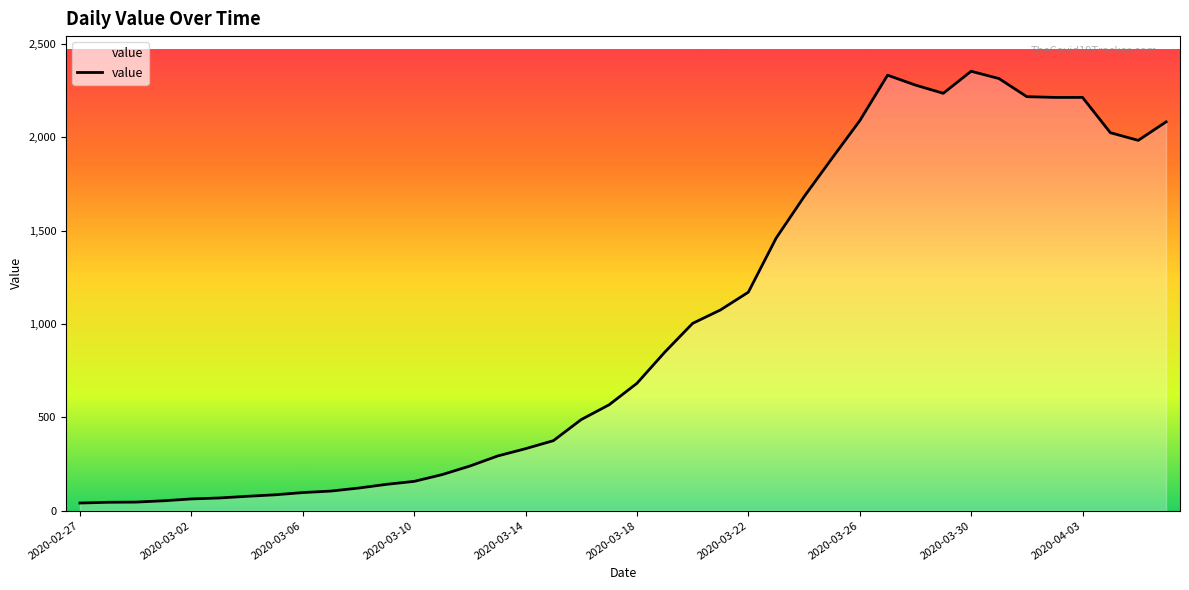

What is the greatest value displayed?

2353